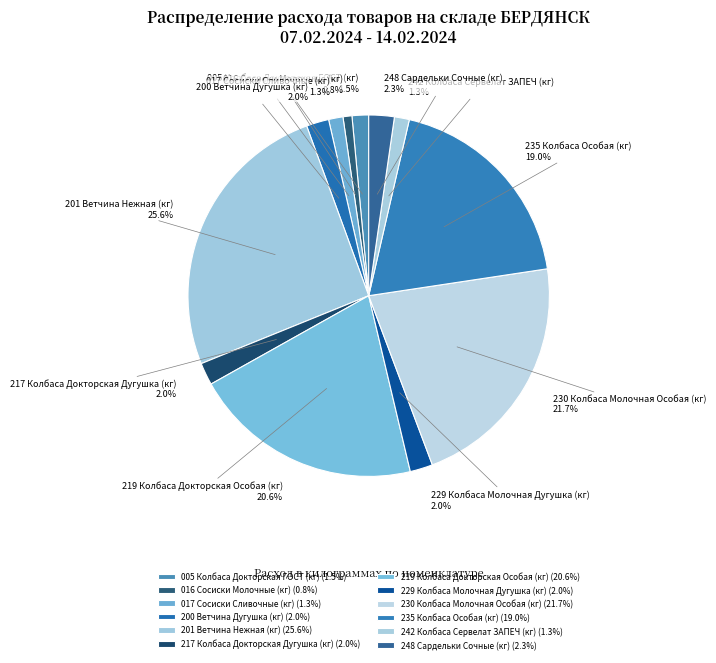

What is the ratio of the value at 200 Ветчина Дугушка (кг) to the value at 217 Колбаса Докторская Дугушка (кг)?

1.0